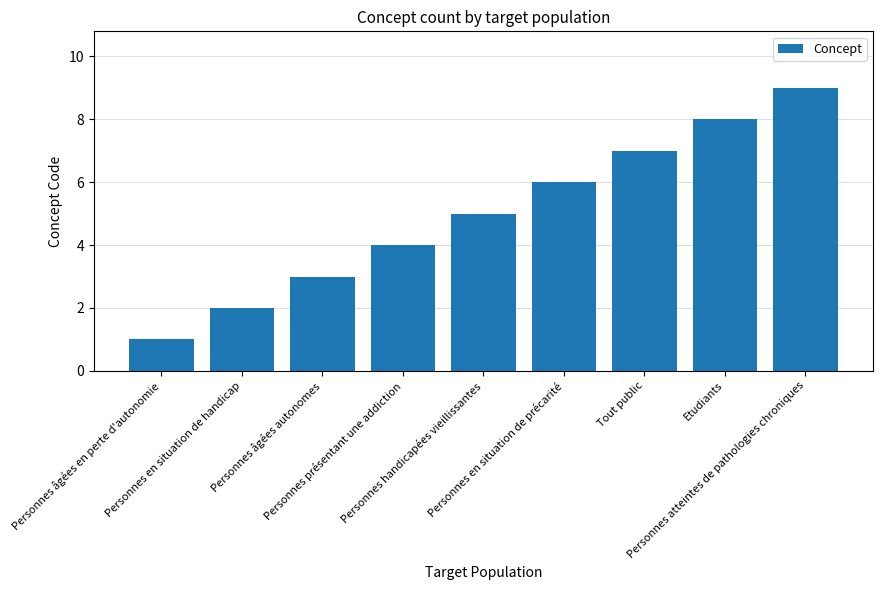

Reading left to right, list all the values displayed in this chart.

1	2	3	4	5	6	7	8	9